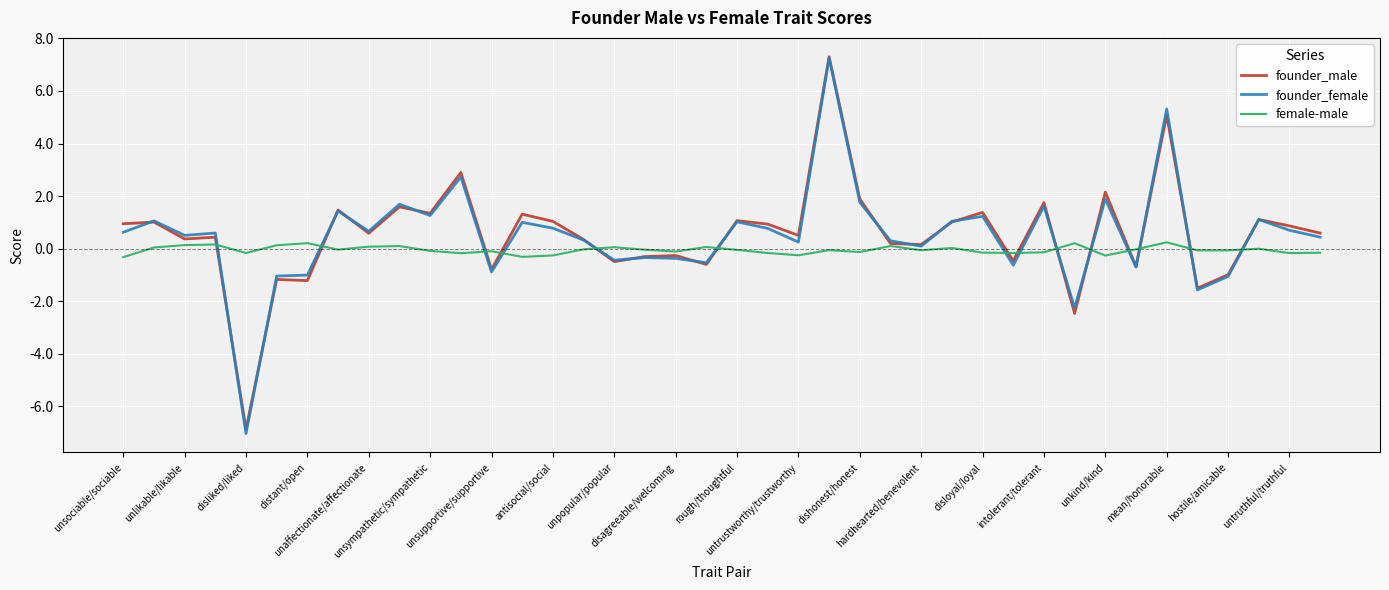

What are all the series names shown in the legend?

founder_male, founder_female, female-male